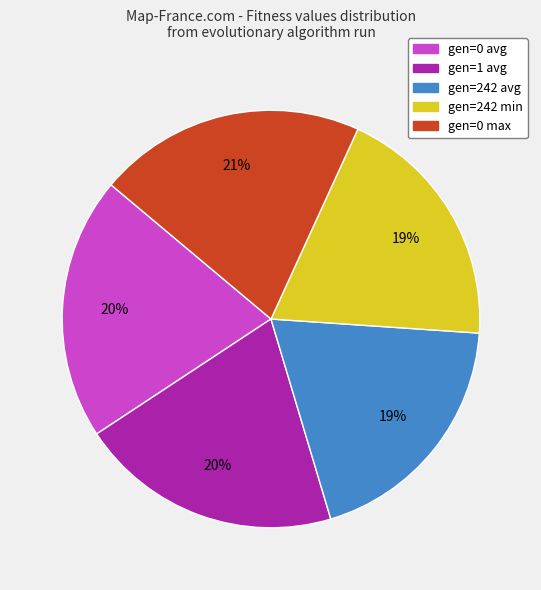

To the nearest percent, what is the average slice percentage?

20%